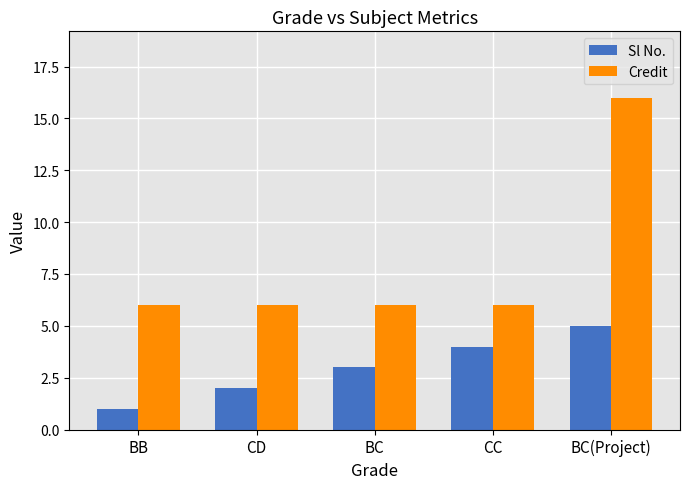

What is the label of the 3rd bar from the left?

BC